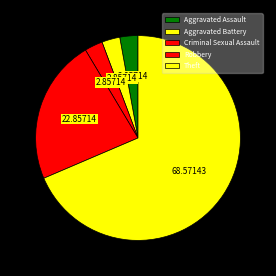

What is the largest slice in the pie chart?

Theft